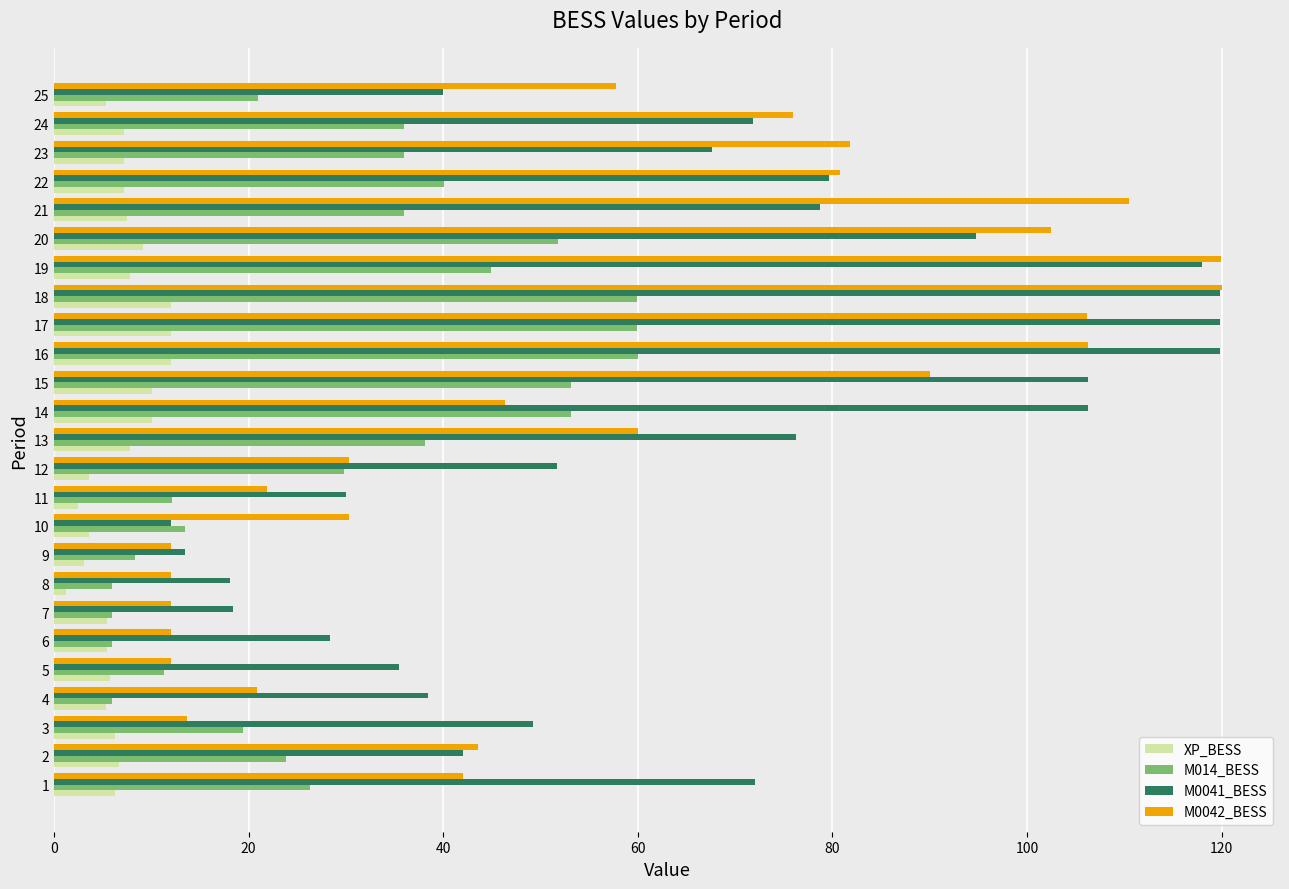

What is the difference between the highest and lowest values at 17?

107.9